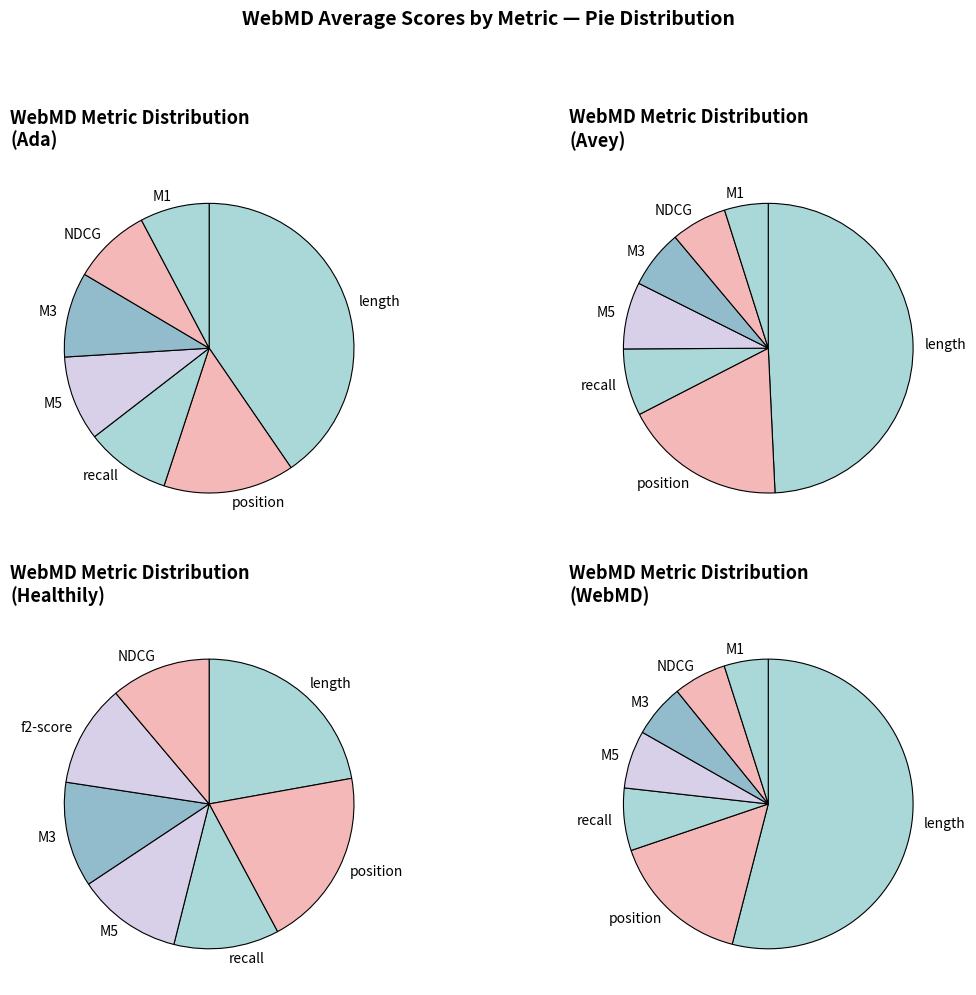

Is it true that M3 is 1% of the pie?

False